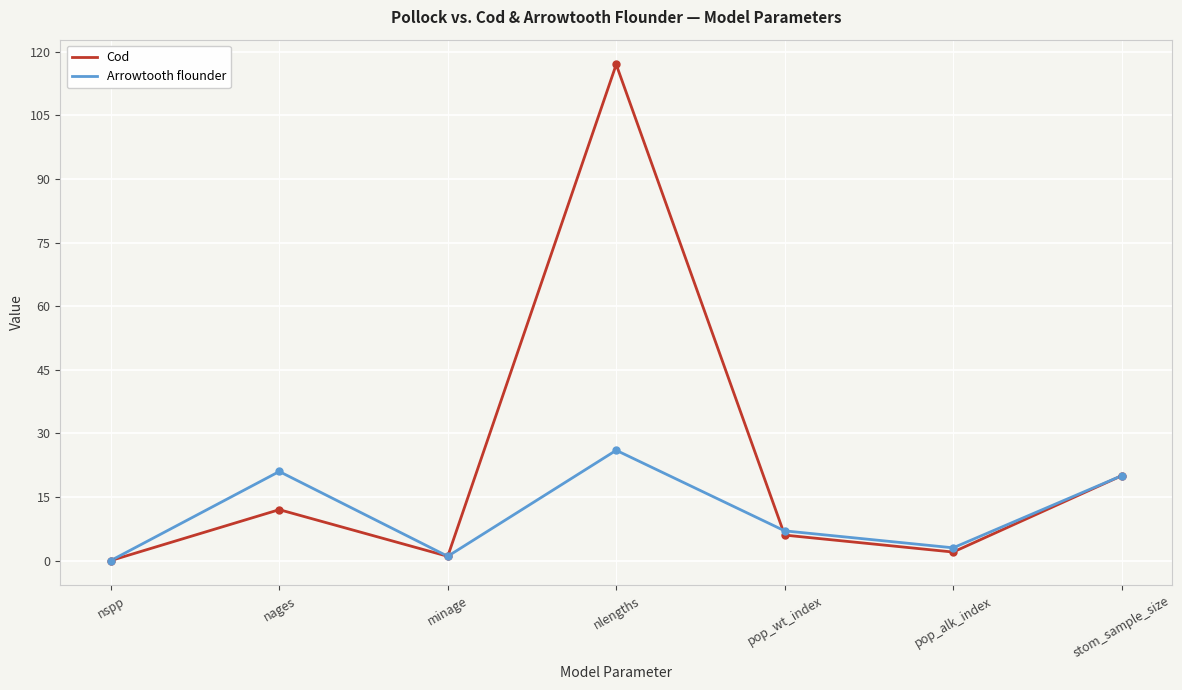

What is the sum of all Cod values?

158